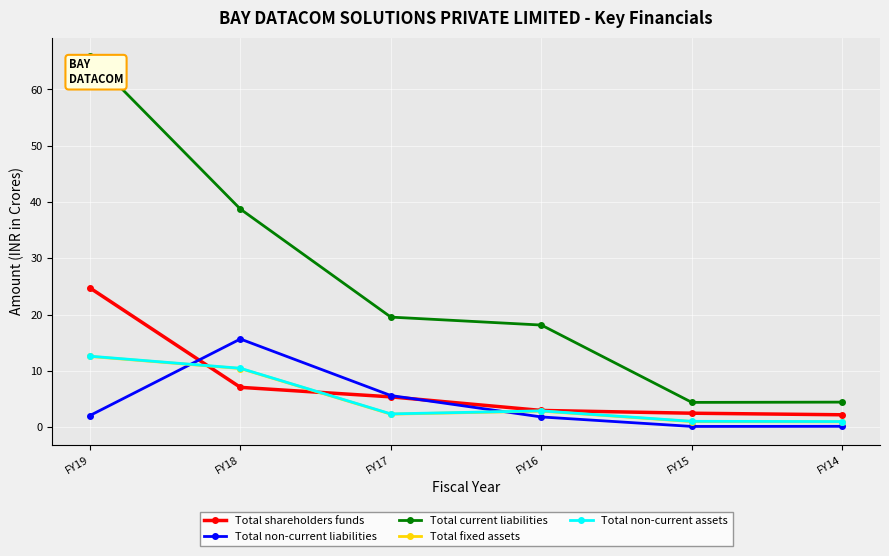

What is the approximate value of Total shareholders funds at FY14?

2.2